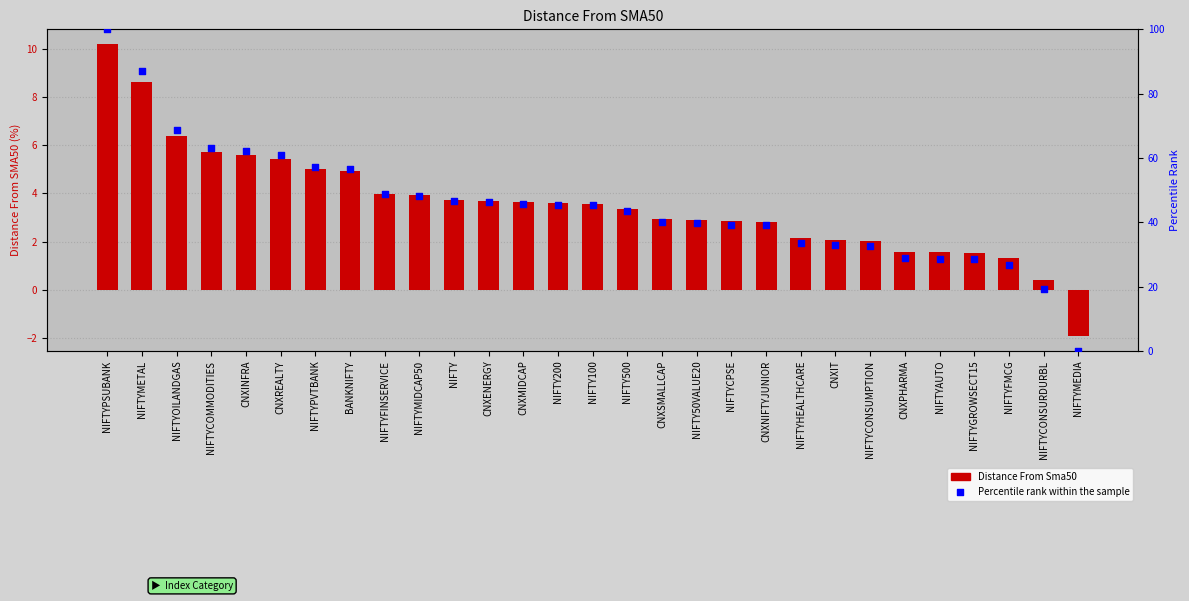

Is the value of Percentile rank within the sample at CNXENERGY greater than the value of Distance From Sma50 at CNXREALTY?

Yes